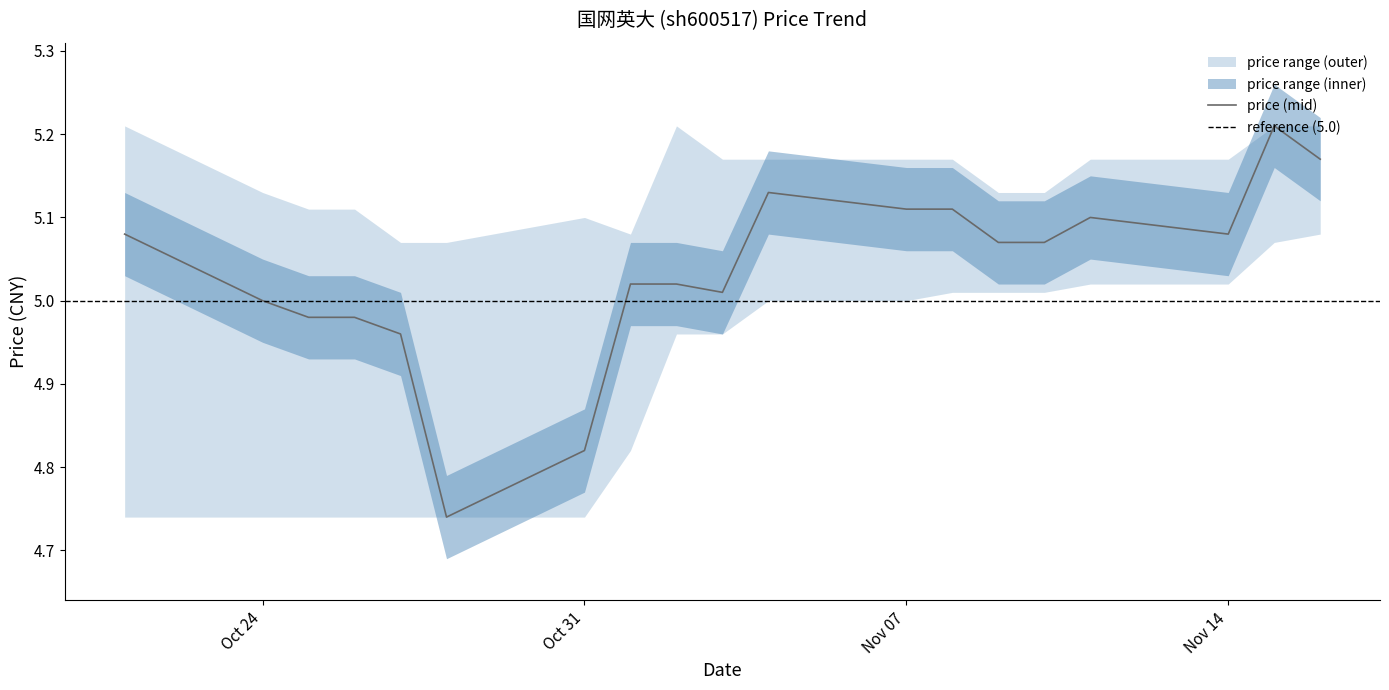

What position from the left is 2022-10-24?

2